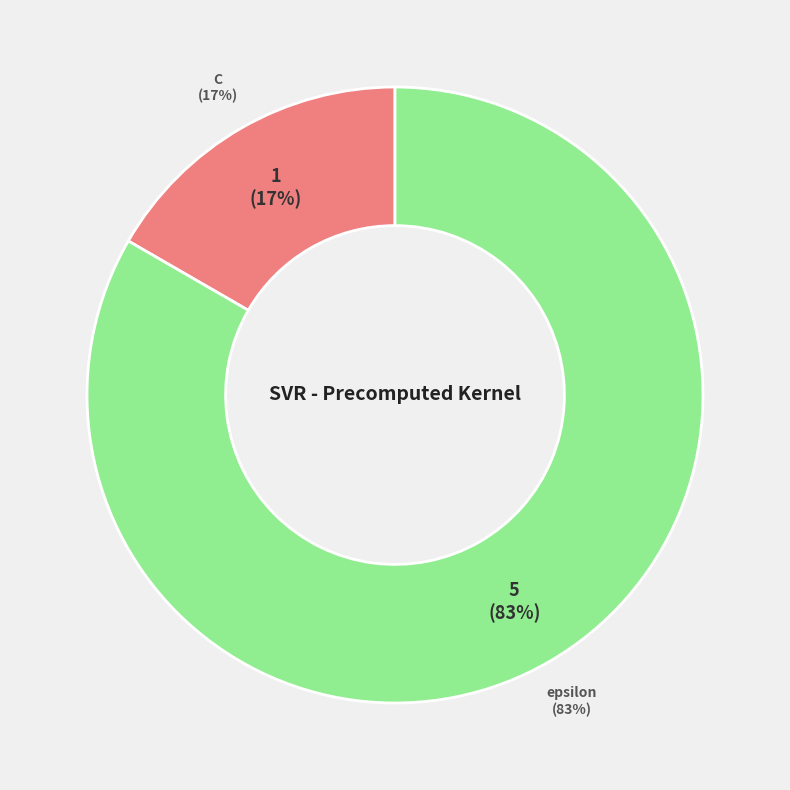

To the nearest percent, what percentage of the pie is C?

17%